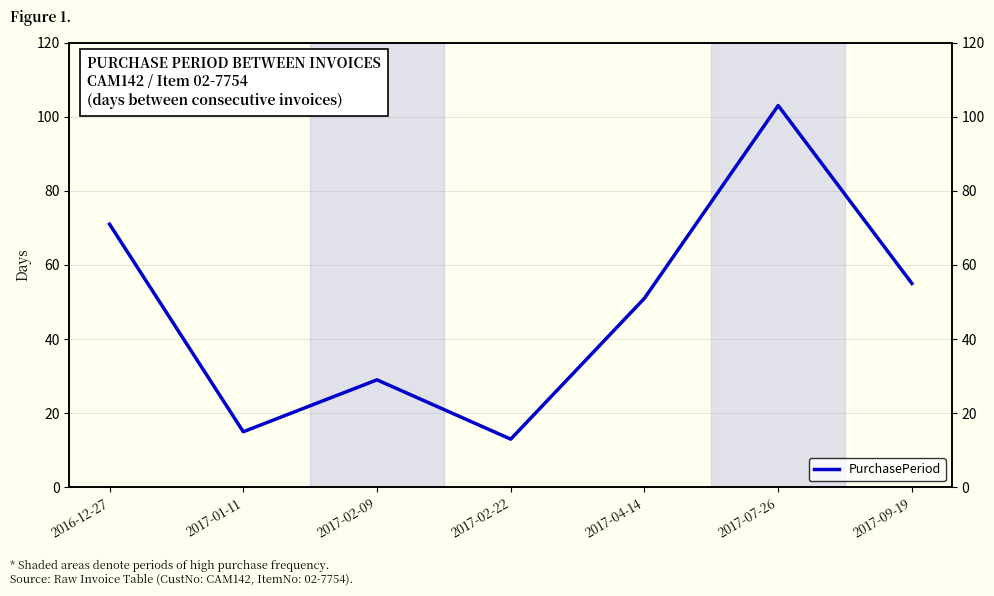

What is the difference between the values at 2016-12-27 and 2017-02-09?

42